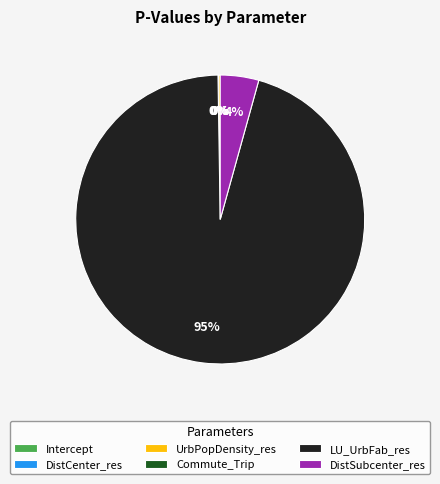

What is the largest slice in the pie chart?

LU_UrbFab_res